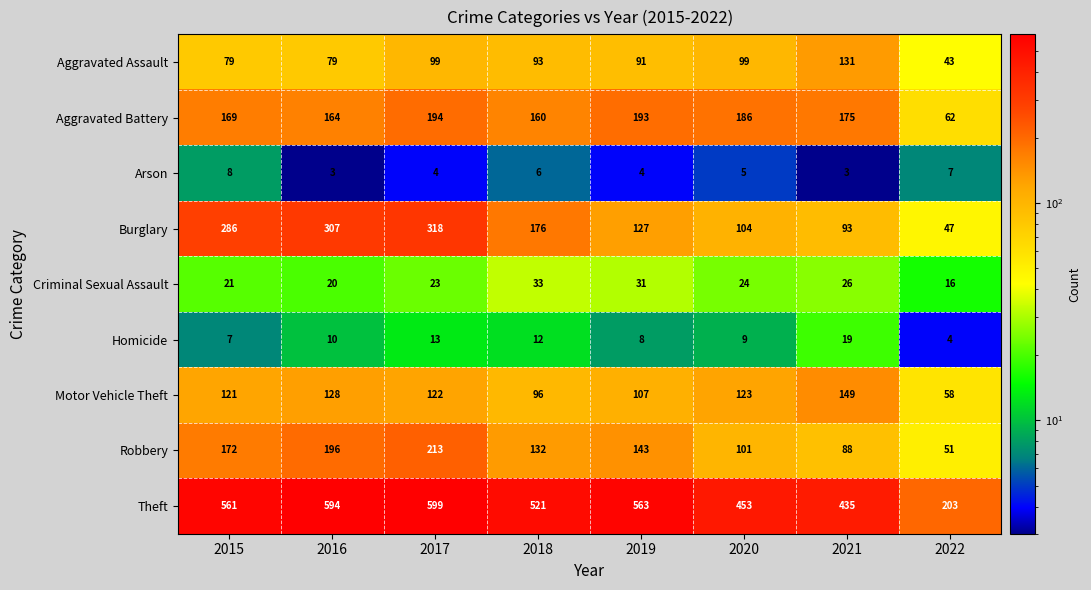

What is the difference between the Burglary values at 2015 and 2021?

193